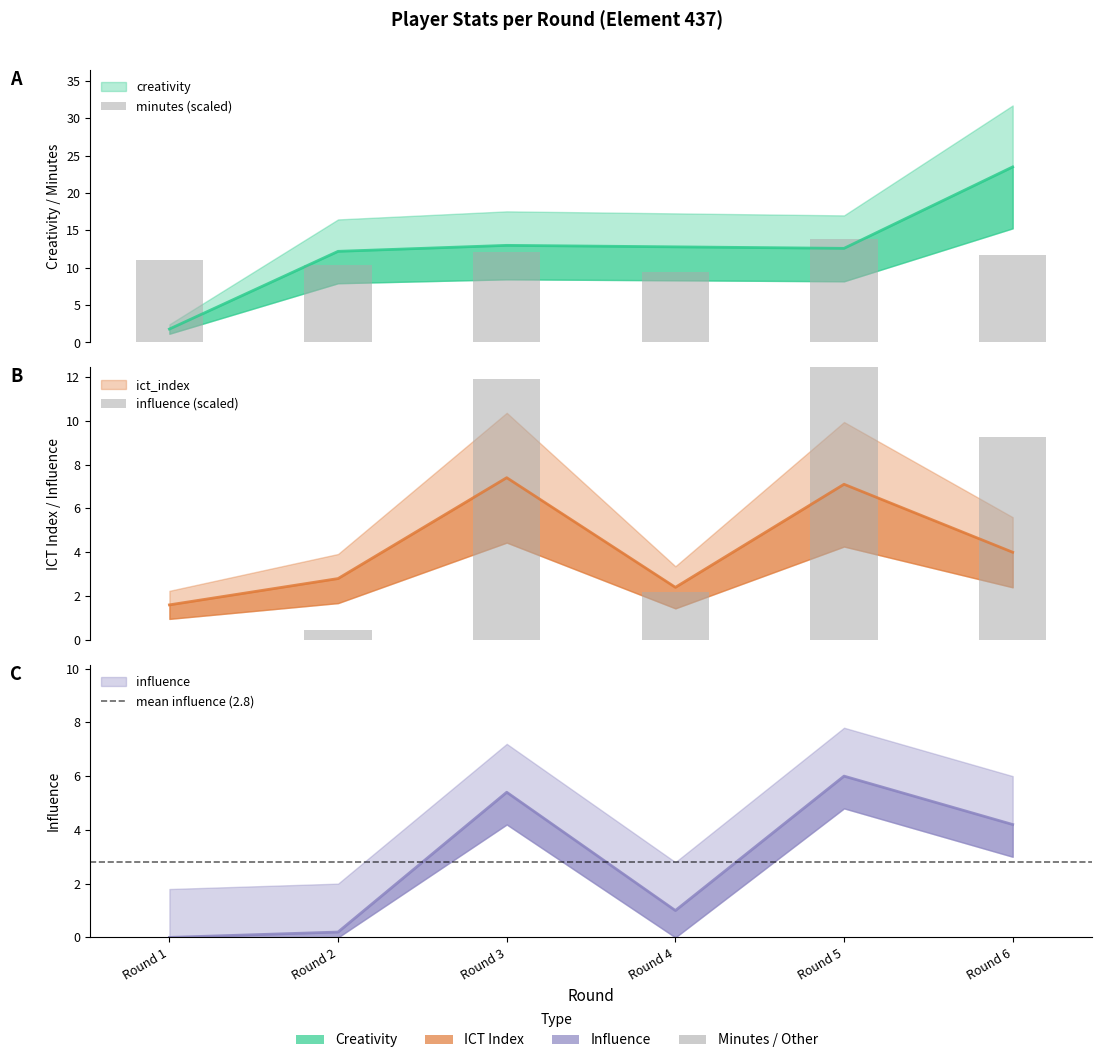

Are the bars horizontal?

No